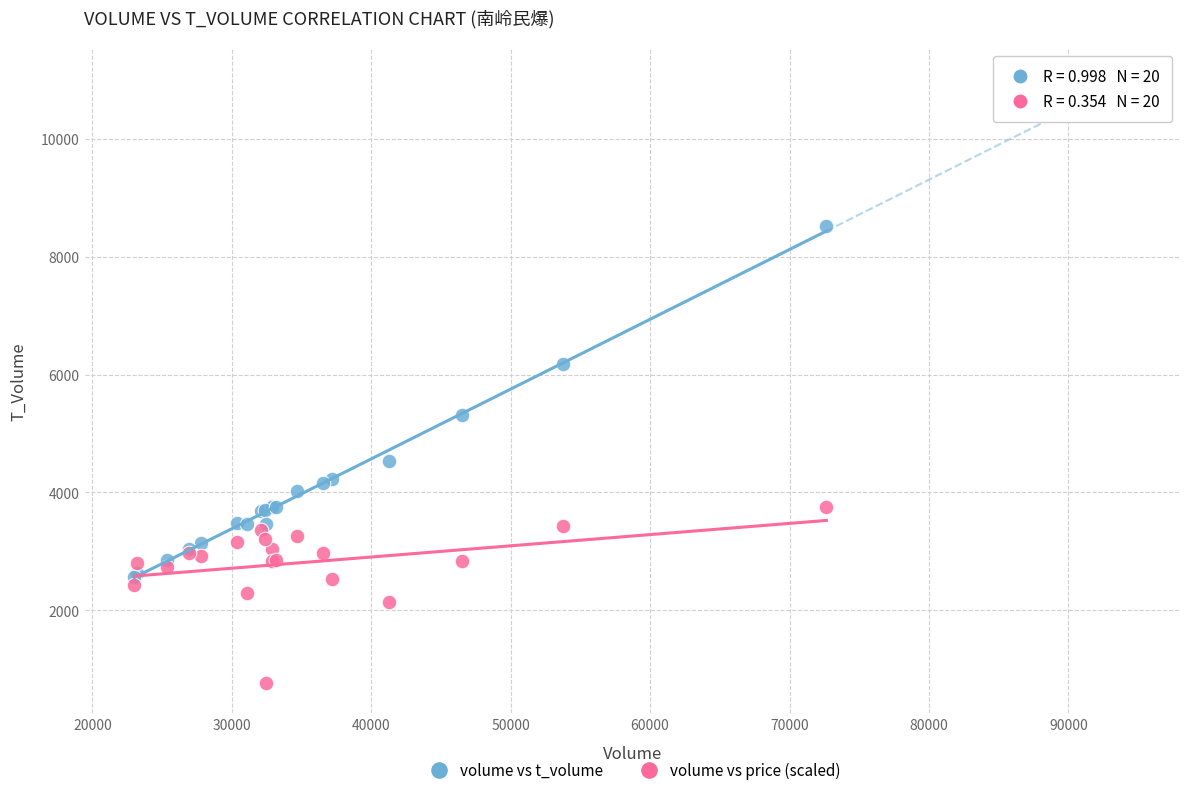

What are all the series names shown in the legend?

volume vs t_volume, volume vs price (scaled)